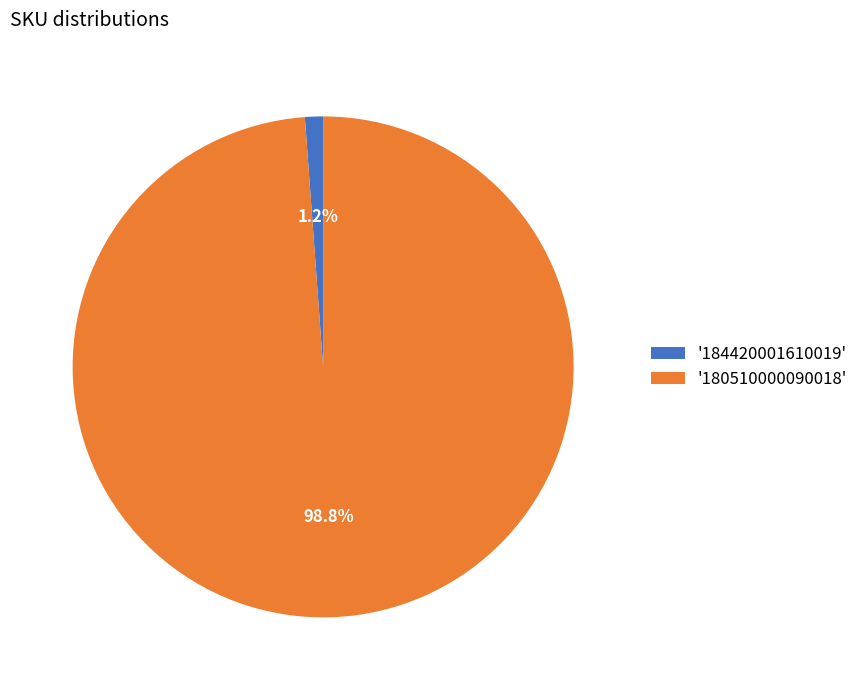

Between '184420001610019' and '180510000090018', which is larger?

'180510000090018'